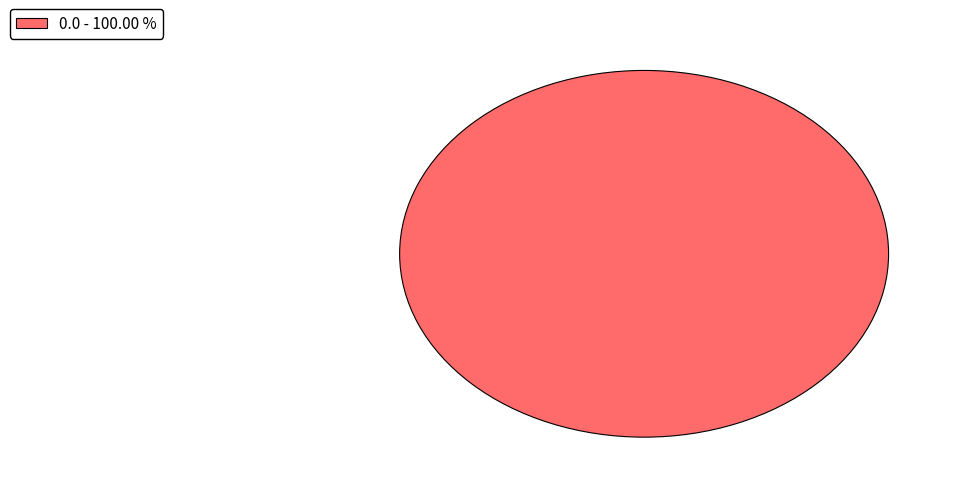

Which category accounts for the majority?

0.0 - 100.00 %